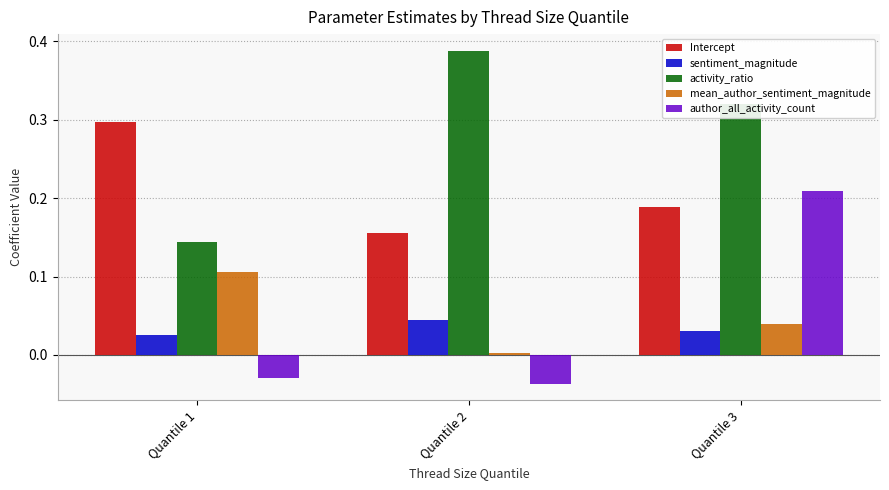

At which category does the chart reach its peak across all series?

Quantile 2